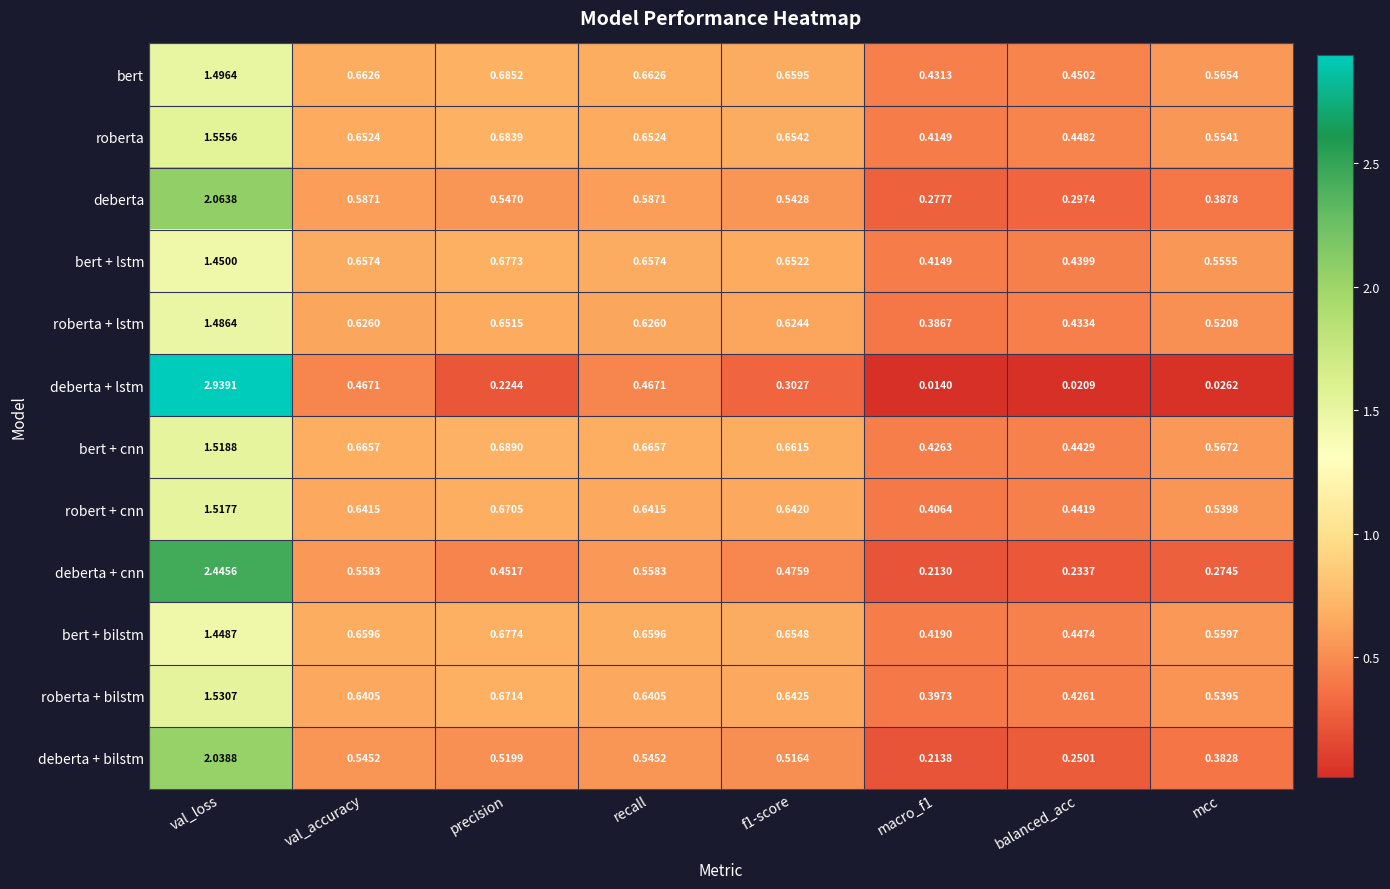

Which series has the largest range (max minus min)?

deberta + lstm